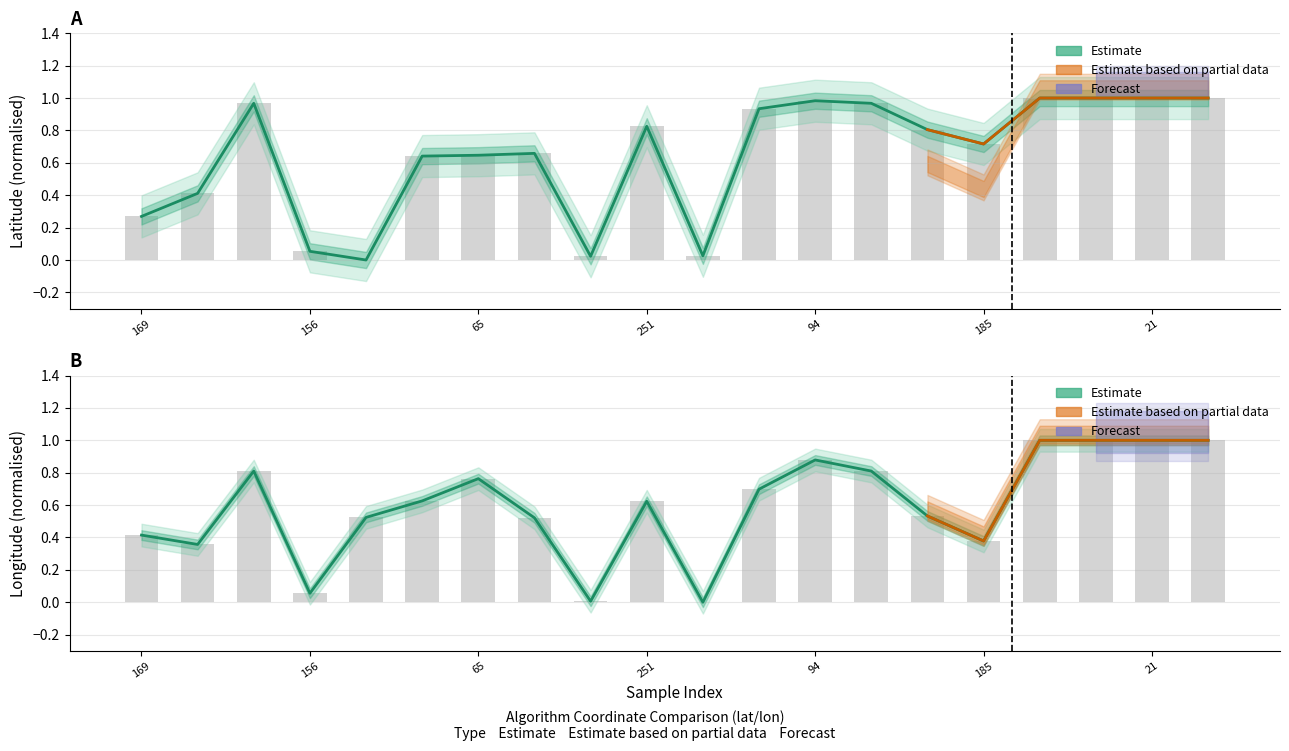

How many groups of bars are there?

20